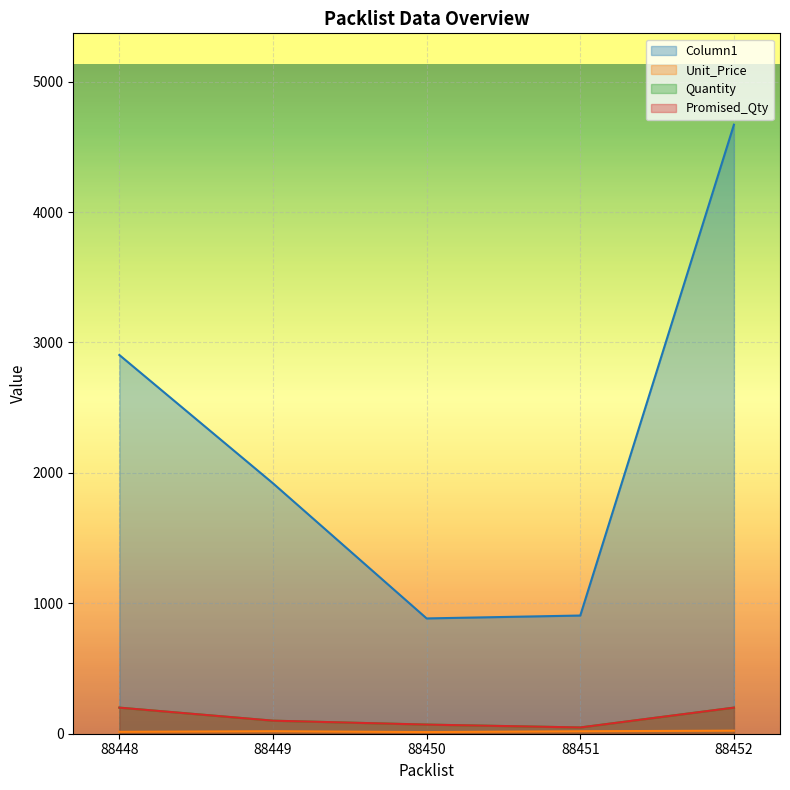

True or false: Promised_Qty has a value of 70.0 at 88450.

True